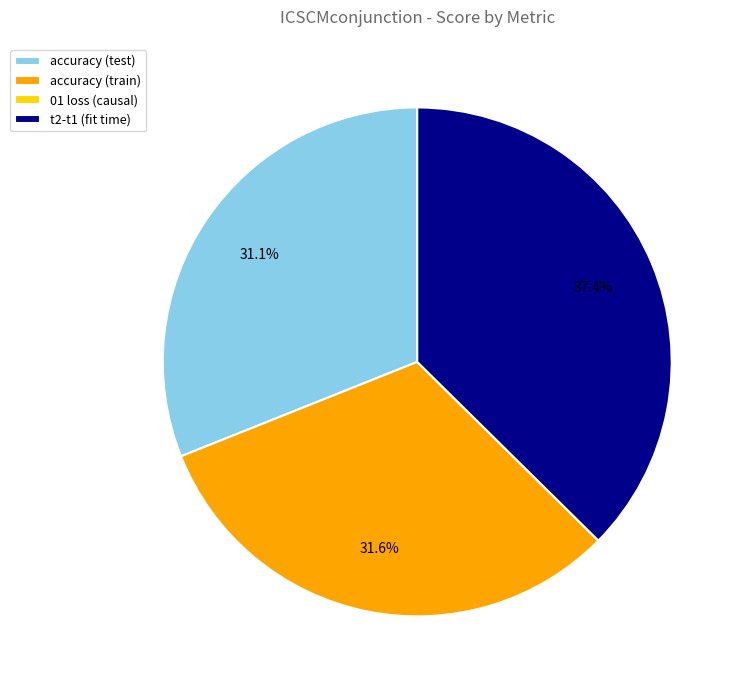

What percentage is NOT represented by t2-t1 (fit time)?

62.6%